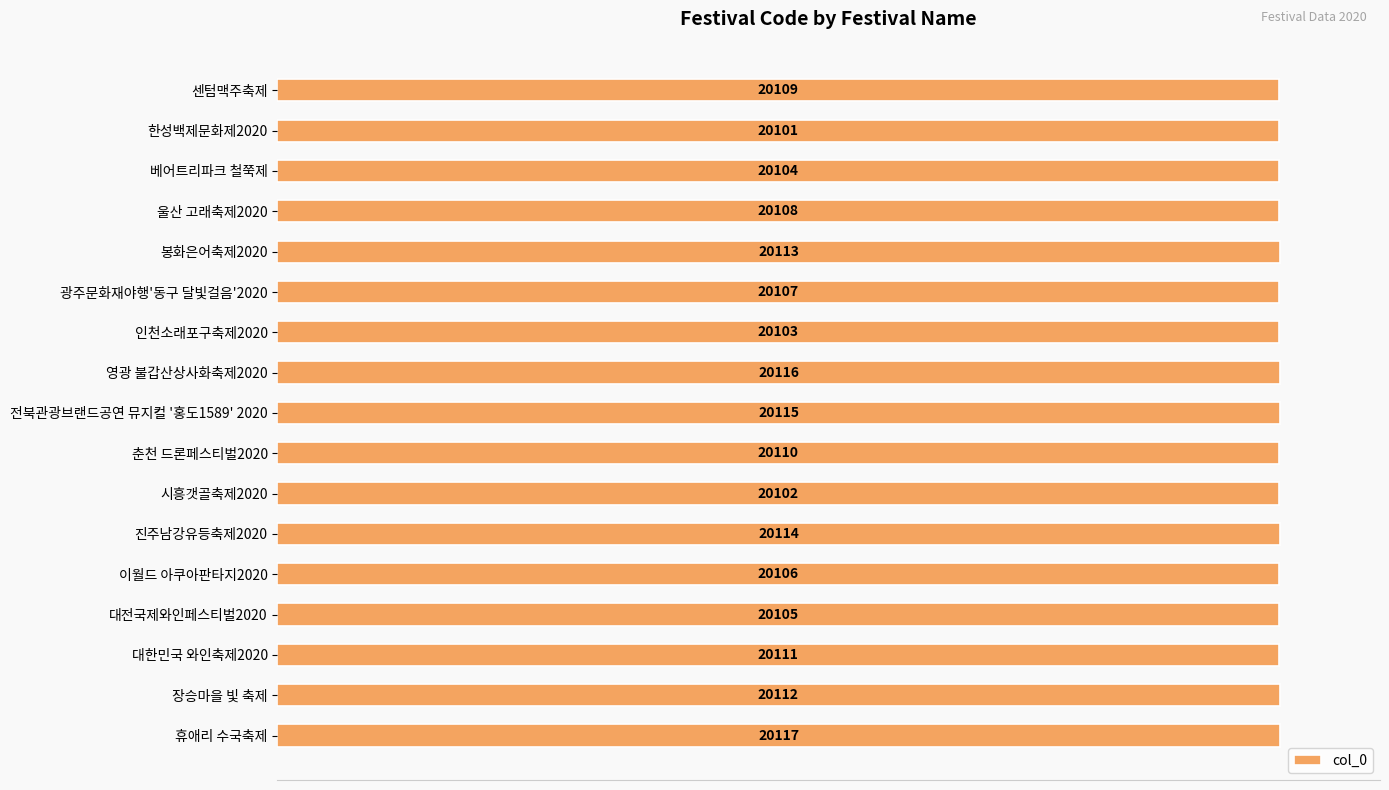

What is the minimum value shown in the chart?

20101